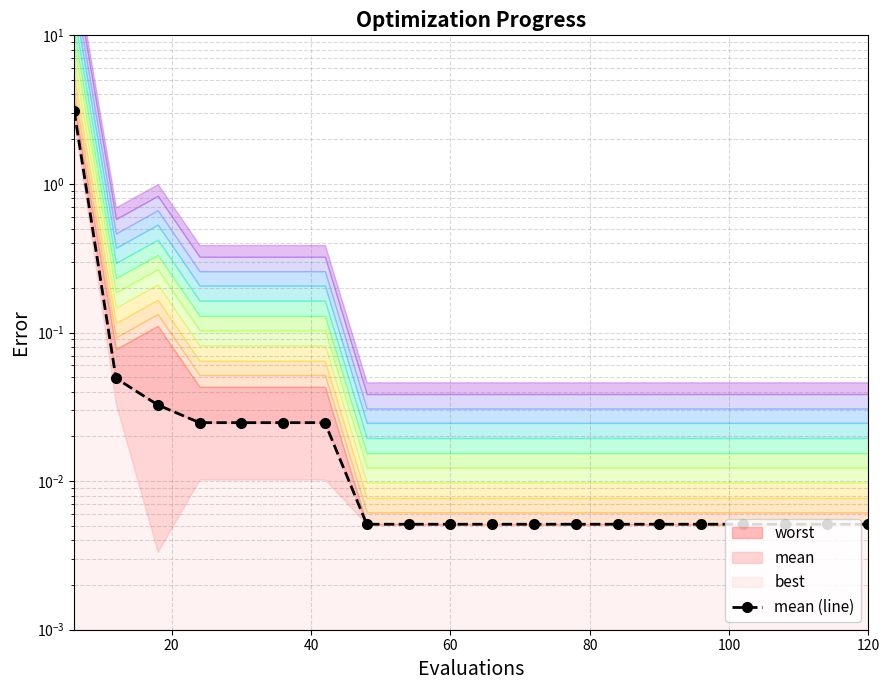

How many data points does each series have?

20